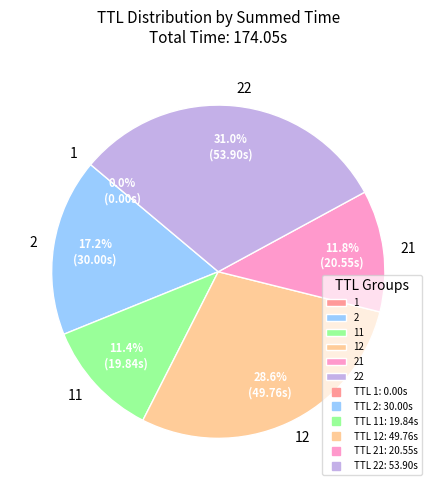

Does any single category account for the majority?

No